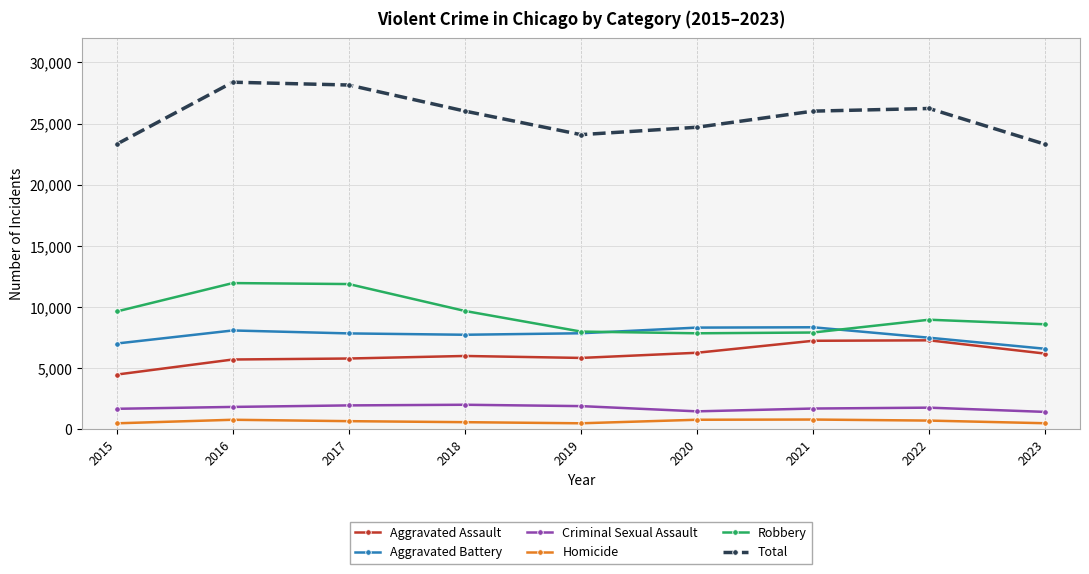

What is the sum of all Robbery values?

84482